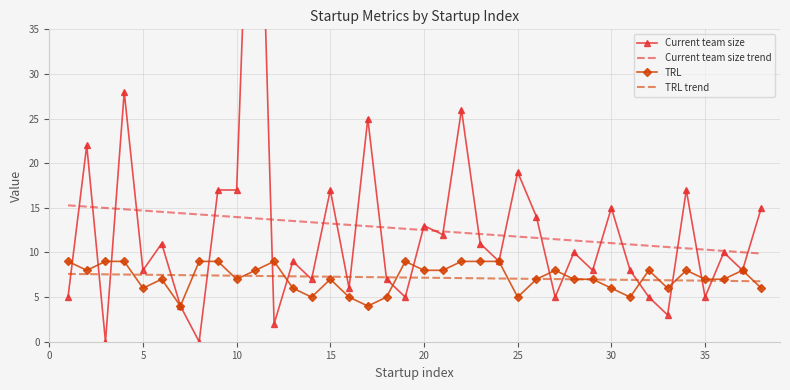

How many interior local valleys does the Current team size series have?

14